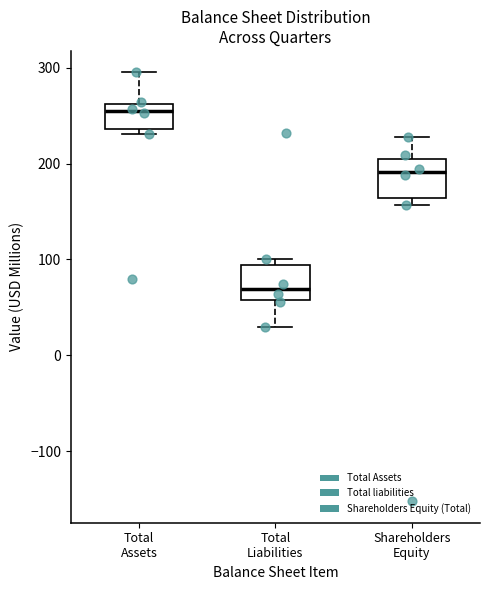

Reading left to right, read every box against the y-axis: the position of its median line, the range the box covers, and the ends of its whiskers. The values are not printed on the chart, so give them approximately, as read against the axis.

Total Assets: median 250, box 240 to 260, whiskers 230 to 300
Total Liabilities: median 70, box 60 to 90, whiskers 30 to 100
Shareholders Equity: median 190, box 160 to 210, whiskers 160 (just below the box's lower edge) to 230